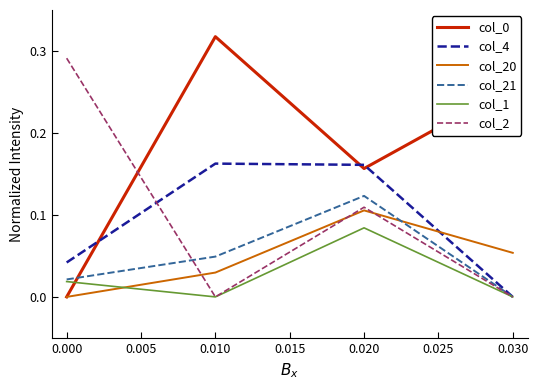

At which category does the chart reach its peak across all series?

0.010